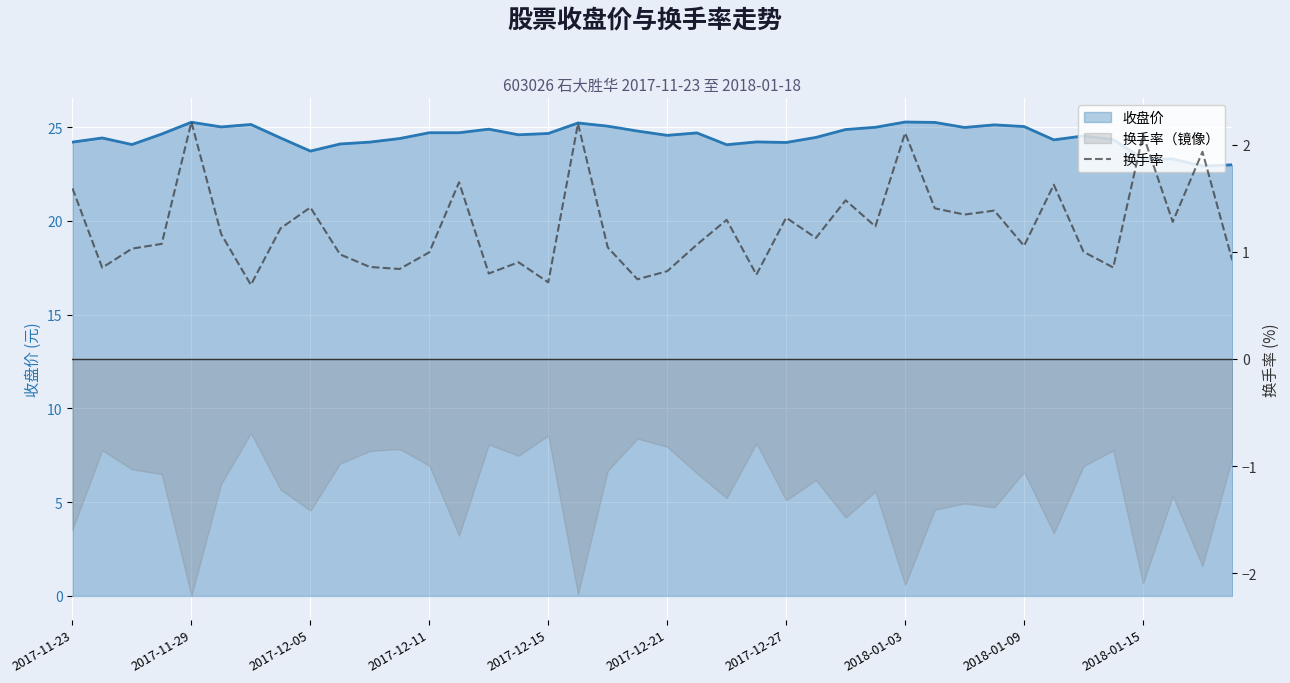

Is it true that the value at 2017-12-27 is 1.3?

True